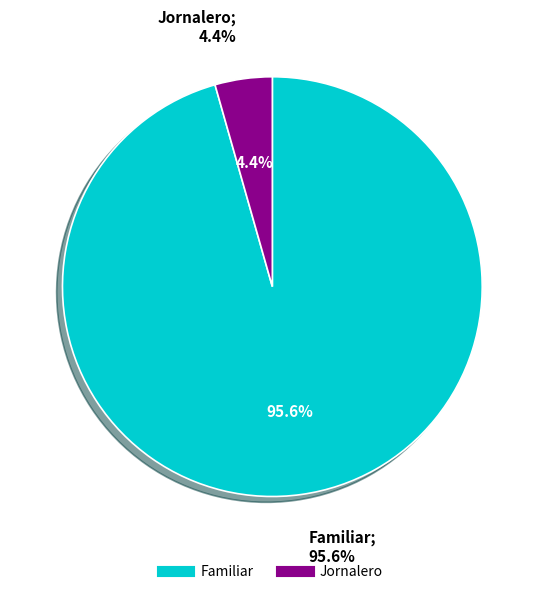

Is it true that Jornalero is 17% of the pie?

False